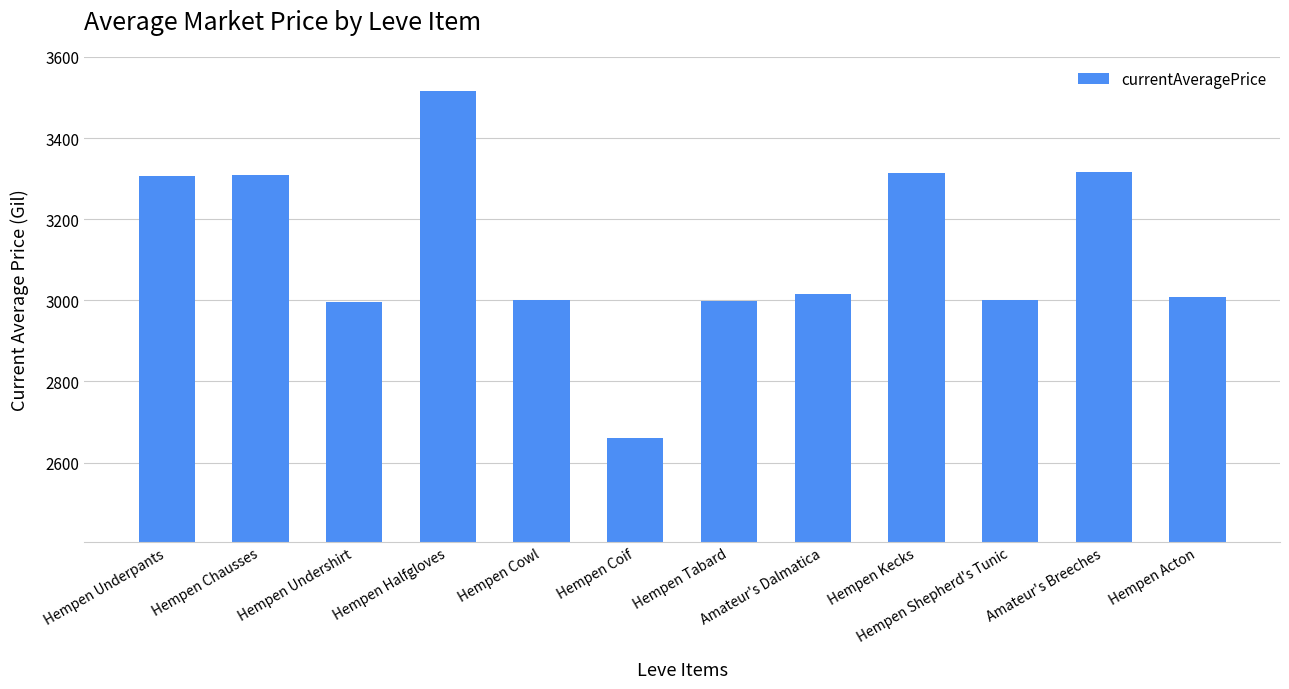

Read the value at Hempen Kecks.

3313